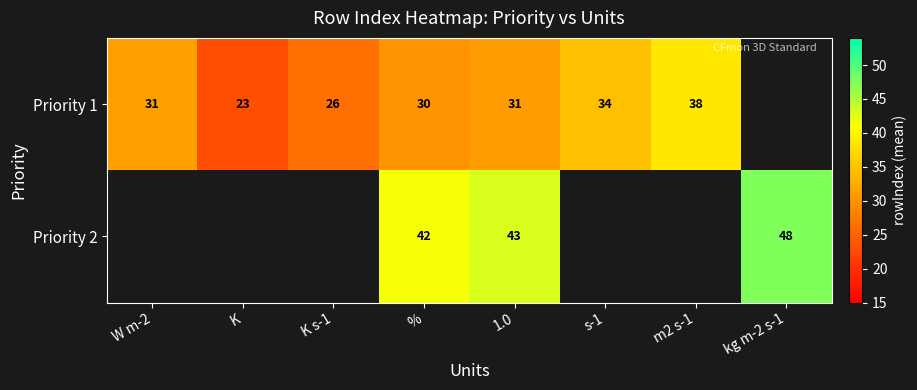

True or false: Priority 1 has a value of 17.0 at s-1.

False